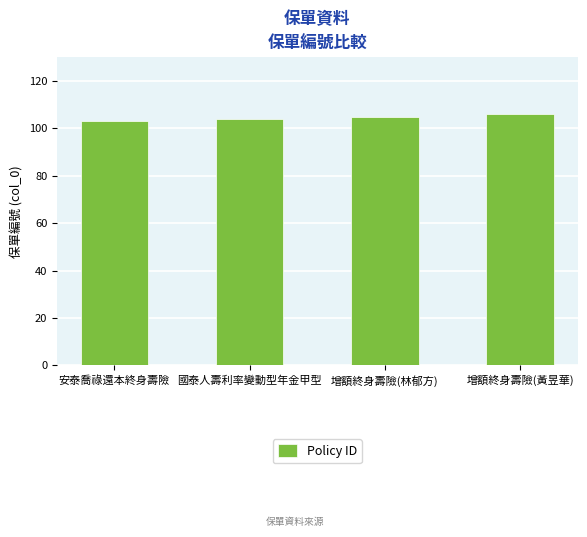

The chart shows a value of 141 at 增額終身壽險(黃昱華). True or false?

False